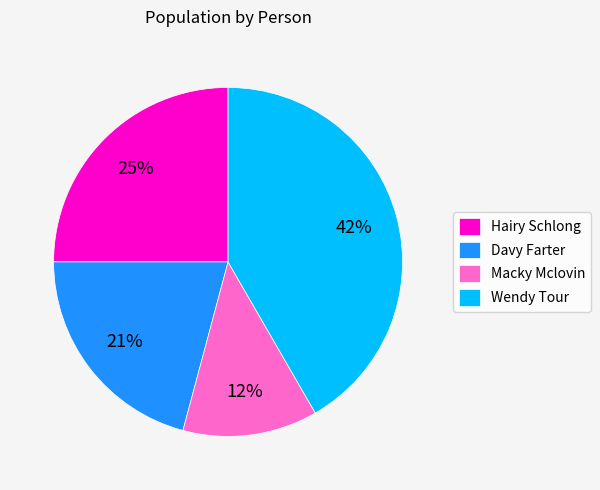

Count the number of slices in the pie.

4